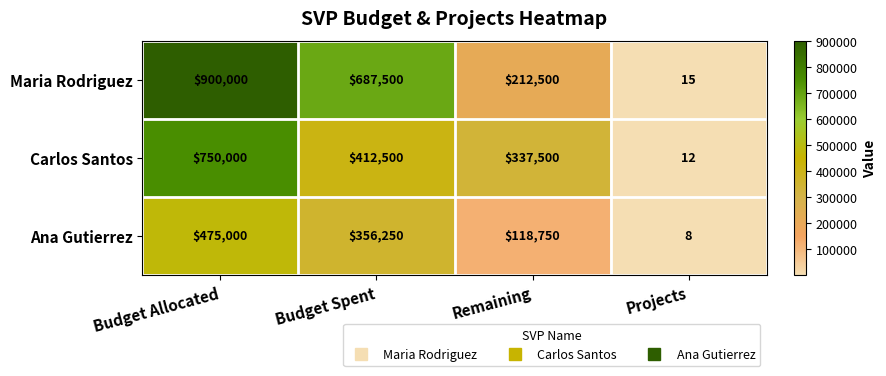

How many data points does each series have?

4